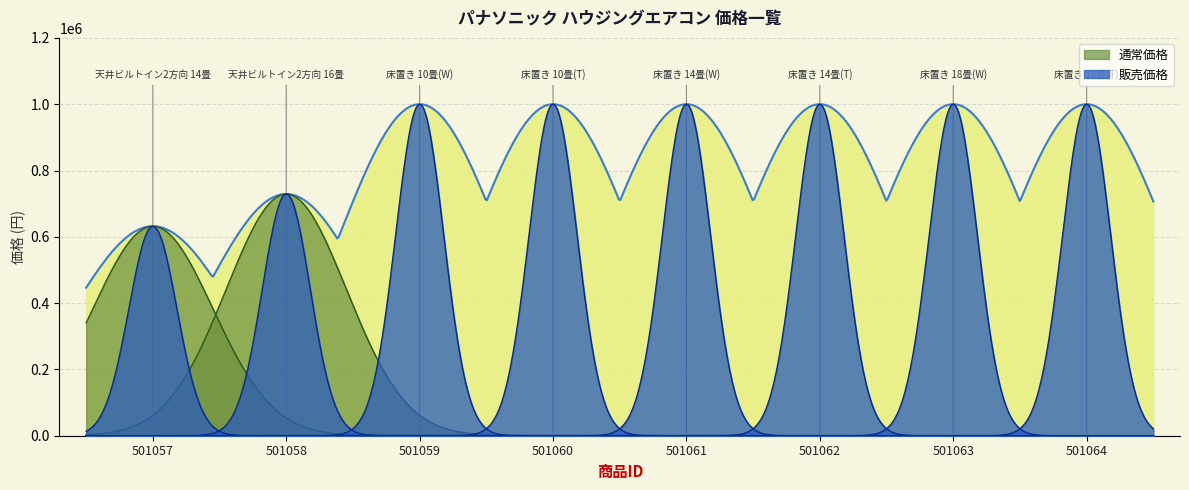

What are all the series names shown in the legend?

通常価格, 販売価格